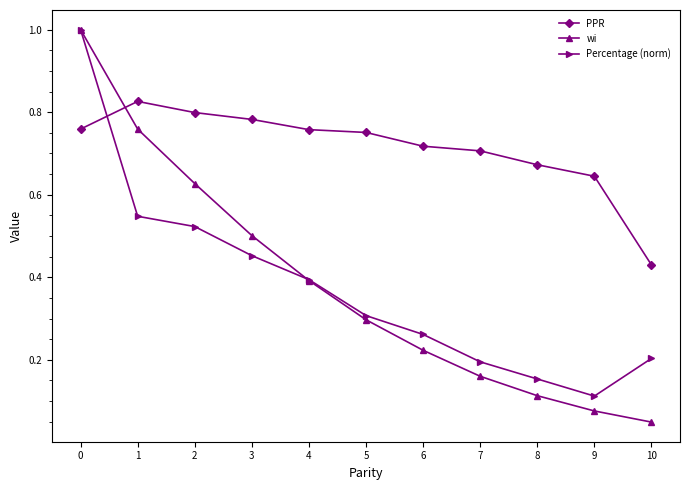

The value of PPR at 2 is 0.8. True or false?

True